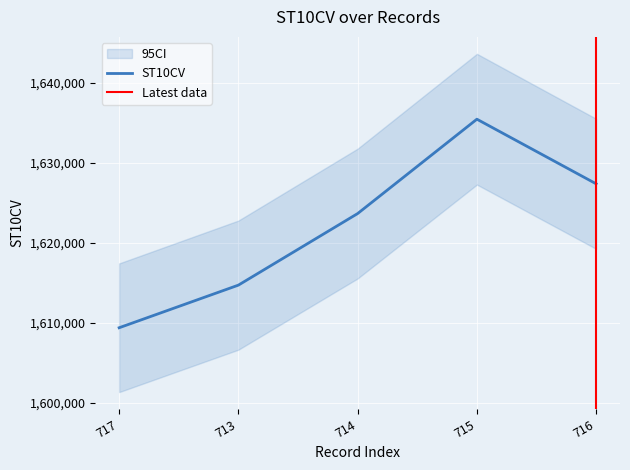

What is the change in value from 715 to 716?

-8080